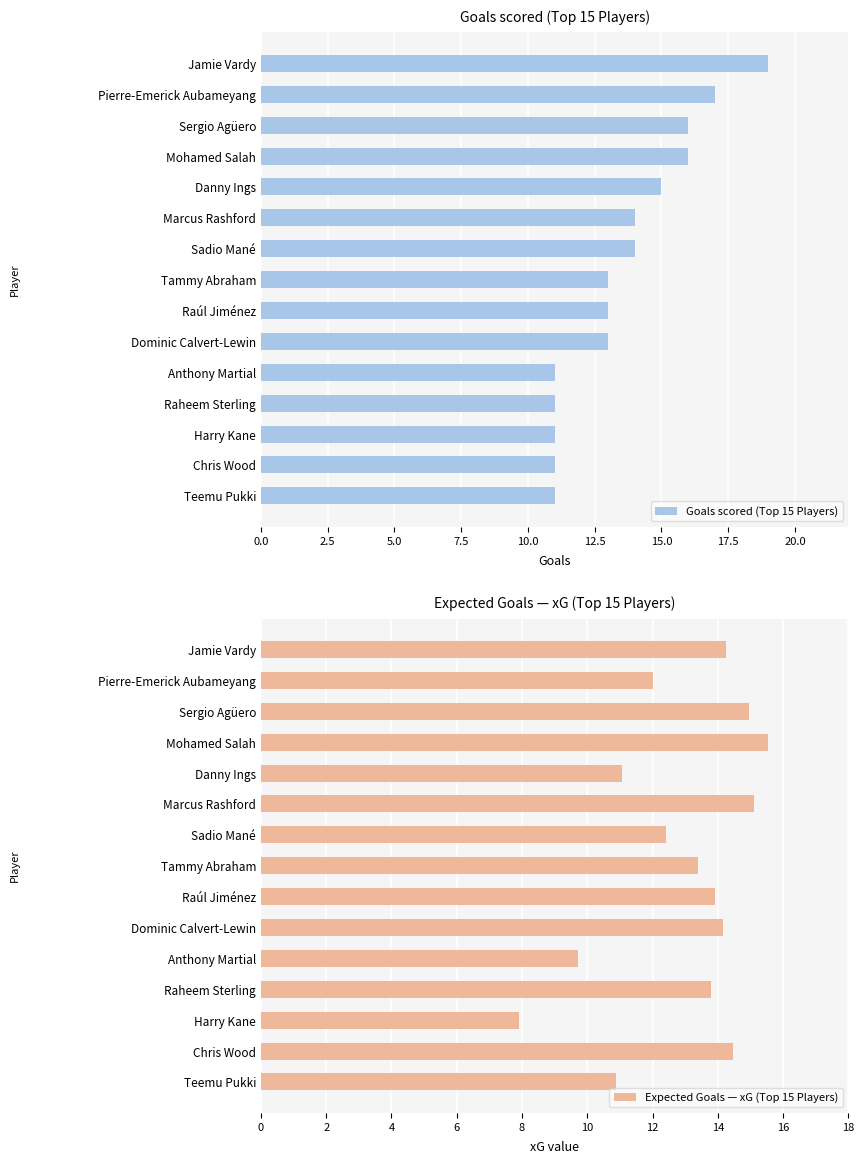

At which label does Goals scored (Top 15 Players) reach its peak?

Jamie Vardy